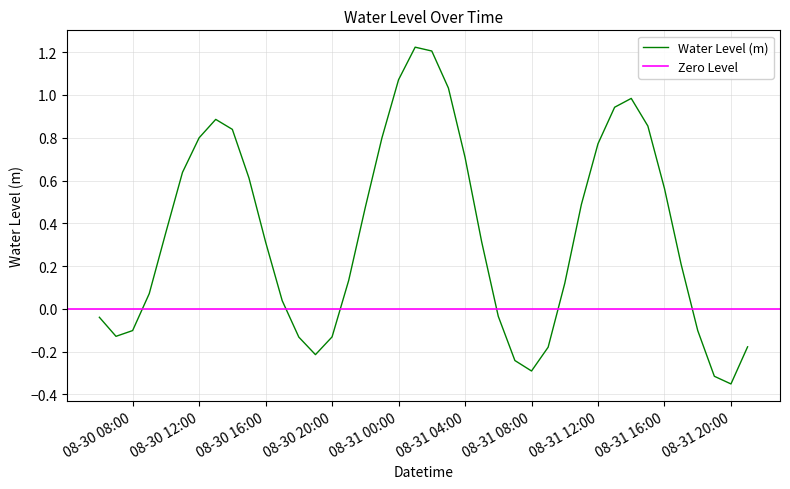

Which label corresponds to the largest value in the chart?

2024-08-31 01:00:00